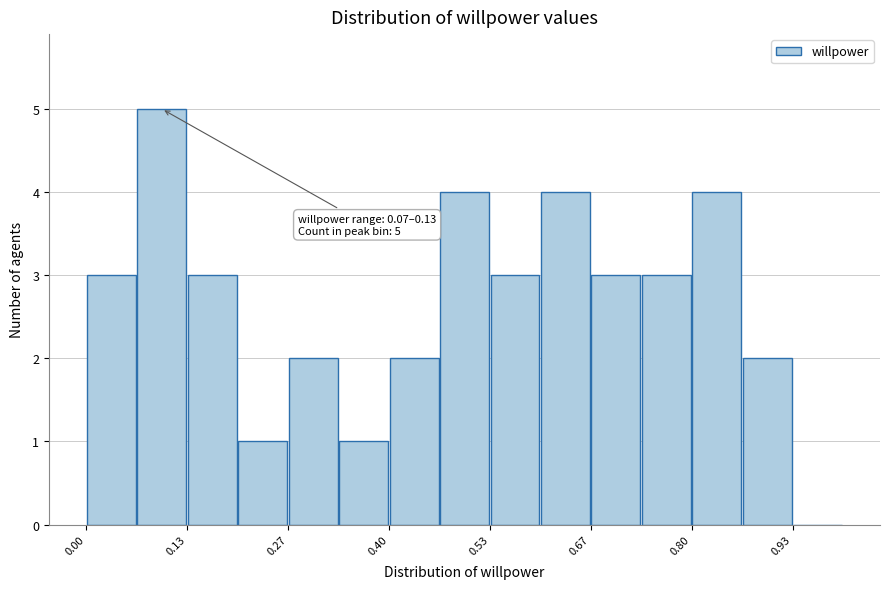

Around what value on the x-axis is the tallest bar? Give the approximate position of its centre, as read against the axis.

0.10